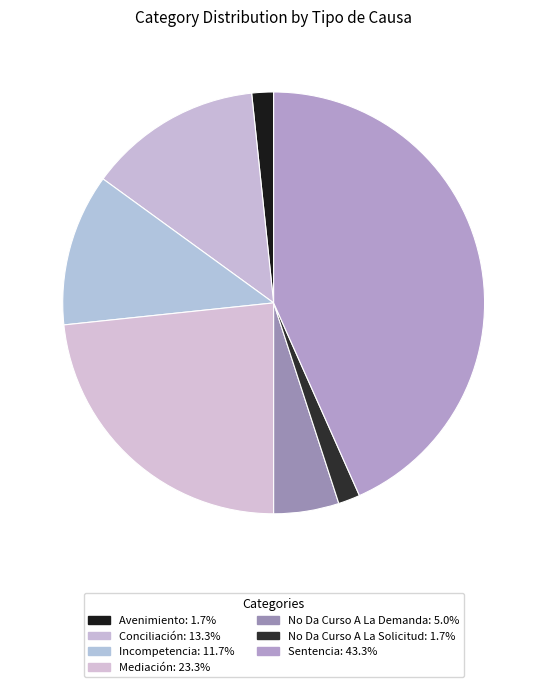

Do Avenimiento and No Da Curso A La Demanda together represent more than half of the pie?

No